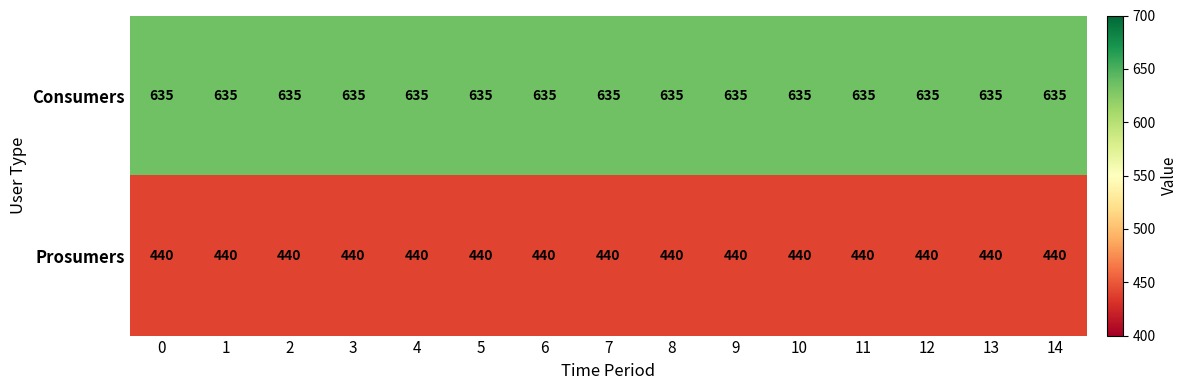

Rank the series at 4 from lowest to highest value.

Prosumers, Consumers